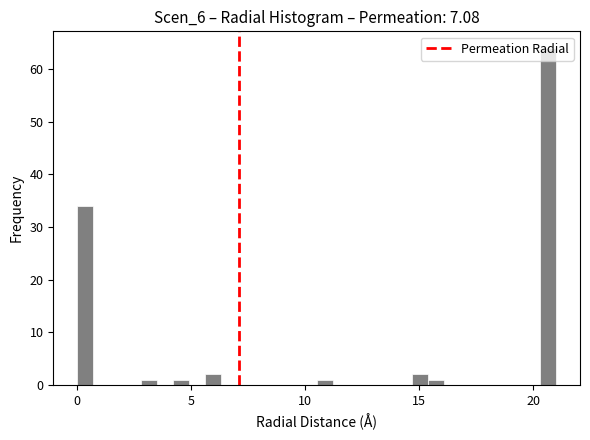

Read against the x-axis, roughly where is the centre of the tallest bar?

20.5